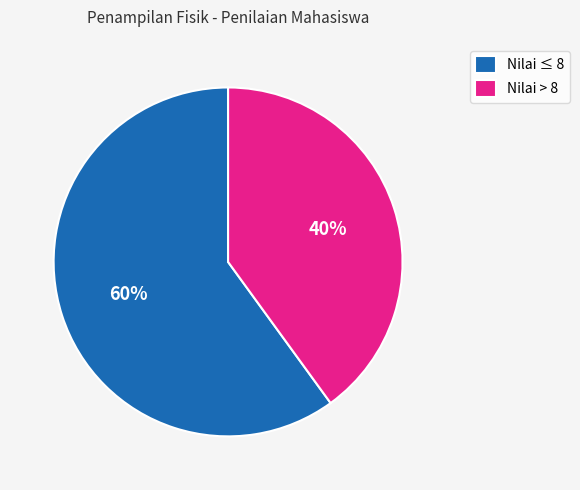

Count the number of slices in the pie.

2